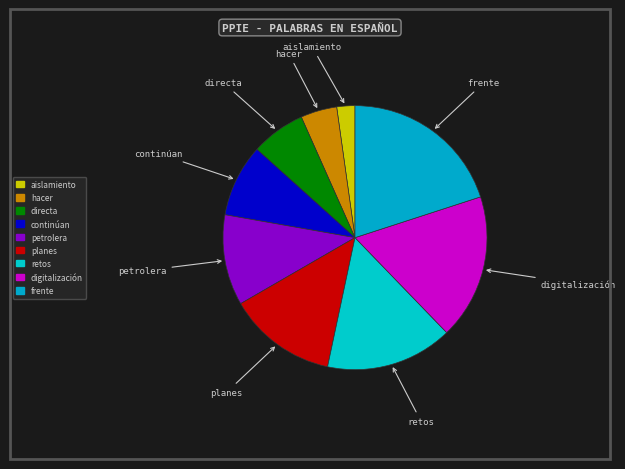

Is there any slice that represents more than half of the pie?

No